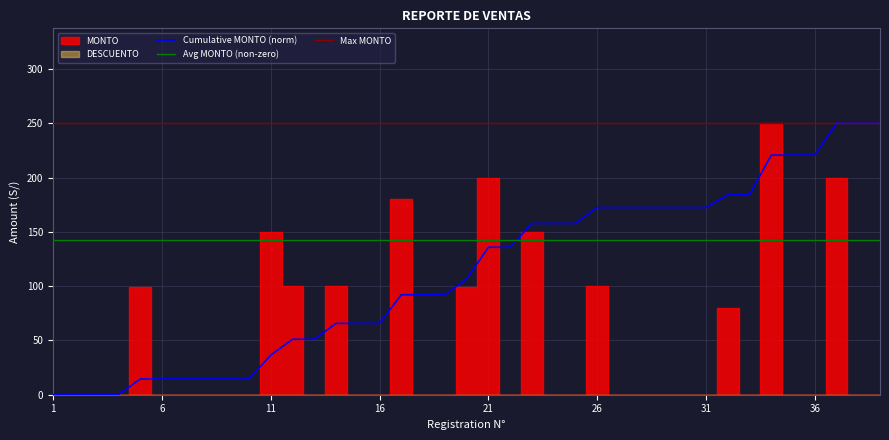

Reading right to left, what are all the values shown in this chart?

MONTO: 39=0	38=0	37=200	36=0	35=0	34=250	33=0	32=80	31=0	30=0	29=0	28=0	27=0	26=100	25=0	24=0	23=150	22=0	21=200	20=99	19=0	18=0	17=180	16=0	15=0	14=100	13=0	12=100	11=150	10=0	9=0	8=0	7=0	6=0	5=99	4=0	3=0	2=0	1=0
DESCUENTO: 39=0	38=0	37=0	36=0	35=0	34=0	33=0	32=0	31=0	30=0	29=0	28=0	27=0	26=0	25=0	24=0	23=0	22=0	21=0	20=0	19=0	18=0	17=0	16=0	15=0	14=0	13=0	12=0	11=0	10=0	9=0	8=0	7=0	6=0	5=0	4=0	3=0	2=0	1=0
N: 39=39	38=38	37=37	36=36	35=35	34=34	33=33	32=32	31=31	30=30	29=29	28=28	27=27	26=26	25=25	24=24	23=23	22=22	21=21	20=20	19=19	18=18	17=17	16=16	15=15	14=14	13=13	12=12	11=11	10=10	9=9	8=8	7=7	6=6	5=5	4=4	3=3	2=2	1=1